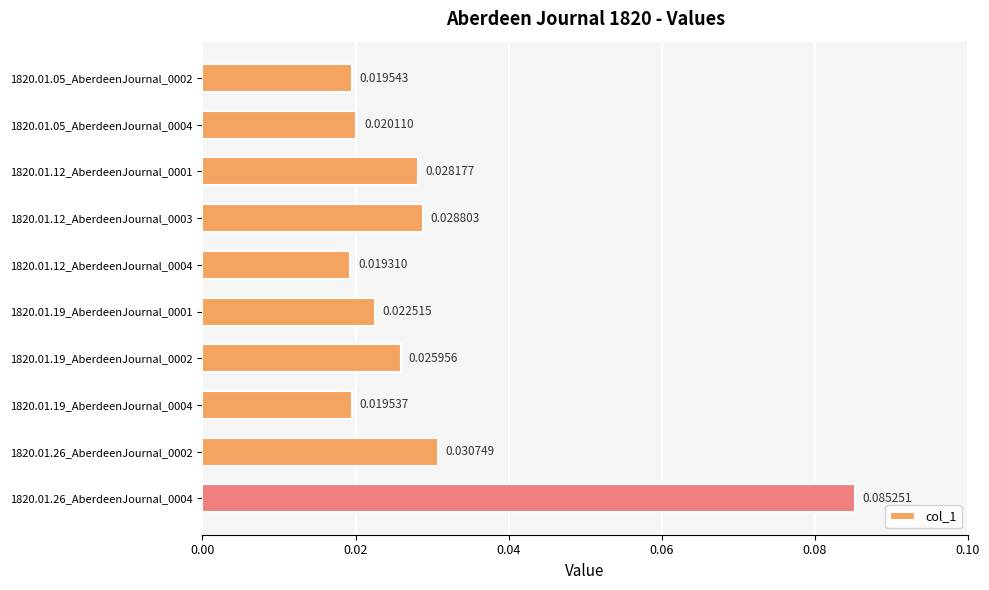

How many data points does each series have?

10